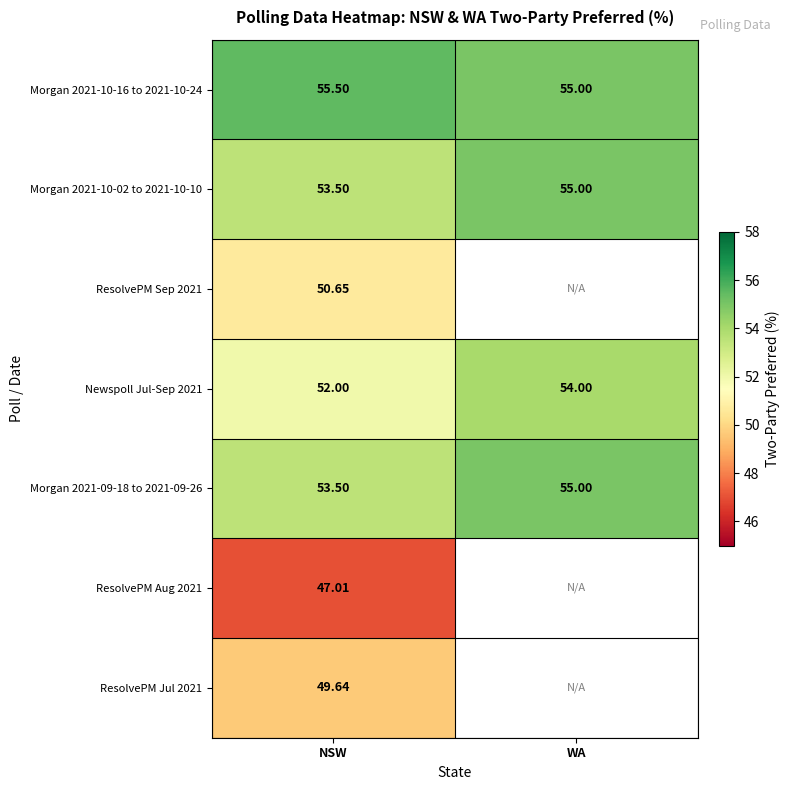

Rank the categories by Newspoll Jul-Sep 2021 value from highest to lowest.

WA, NSW